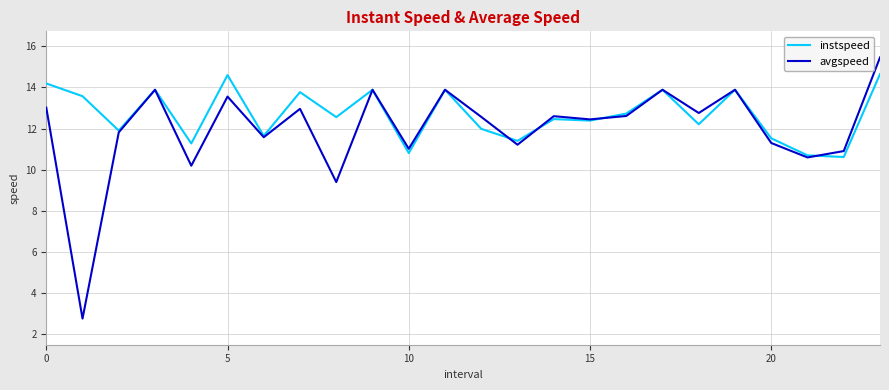

In avgspeed, how many points are lower than both neighbors (excluding endpoints)?

9